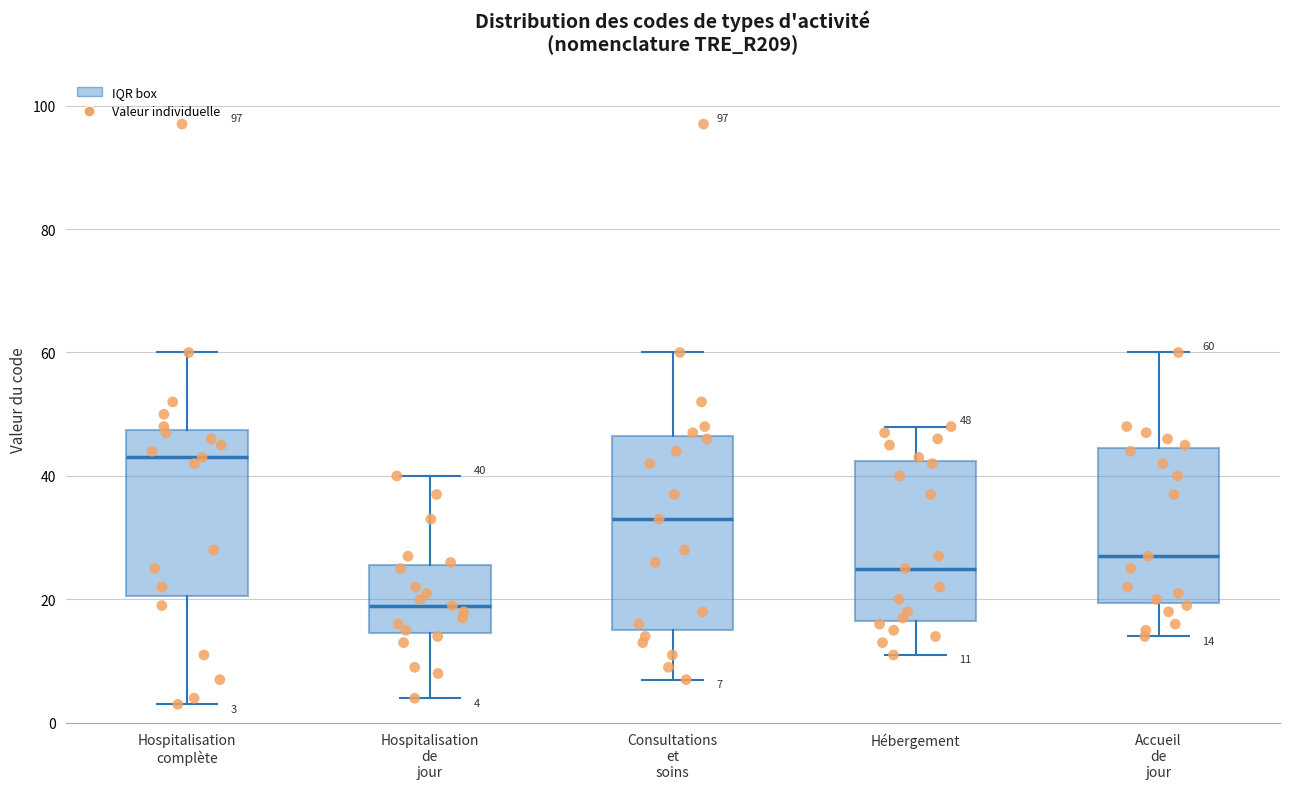

Comparing the boxes themselves (not the whiskers), which one is the tallest?

Consultations et soins